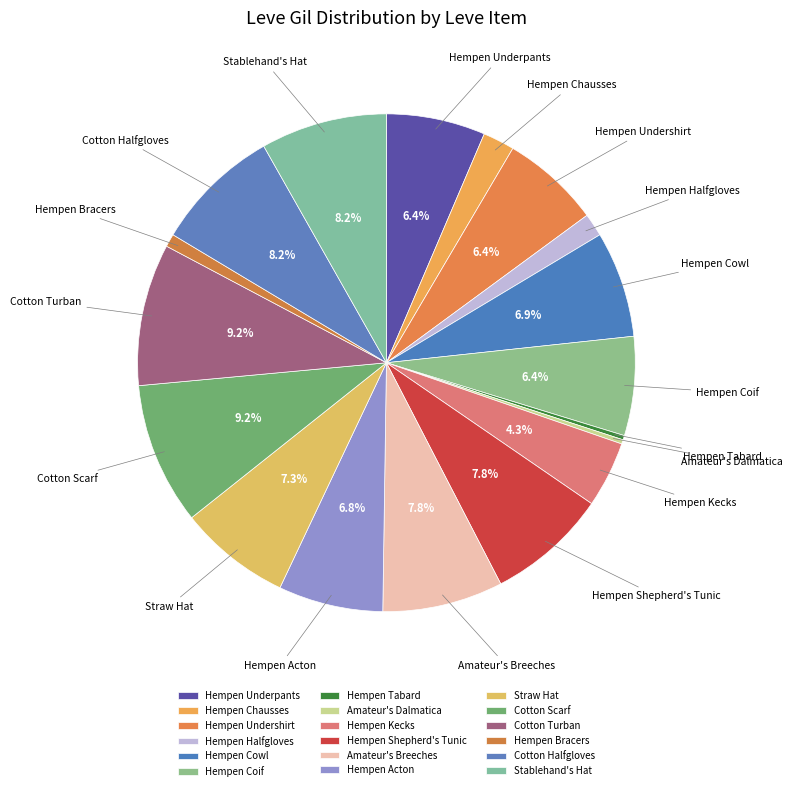

To the nearest percent, what is the difference between the largest and smallest slice percentages?

9%